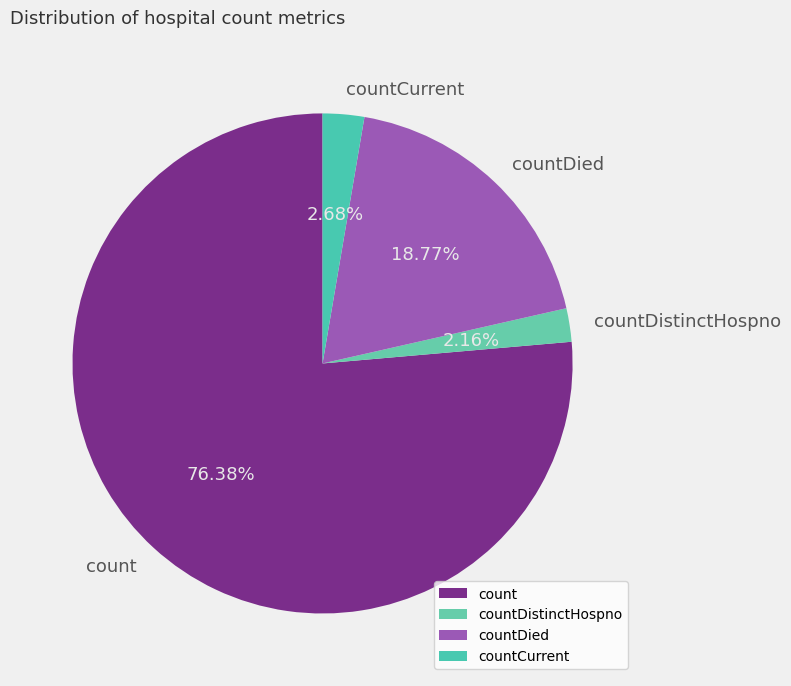

To the nearest percent, what is the difference between the largest and smallest slice percentages?

74%